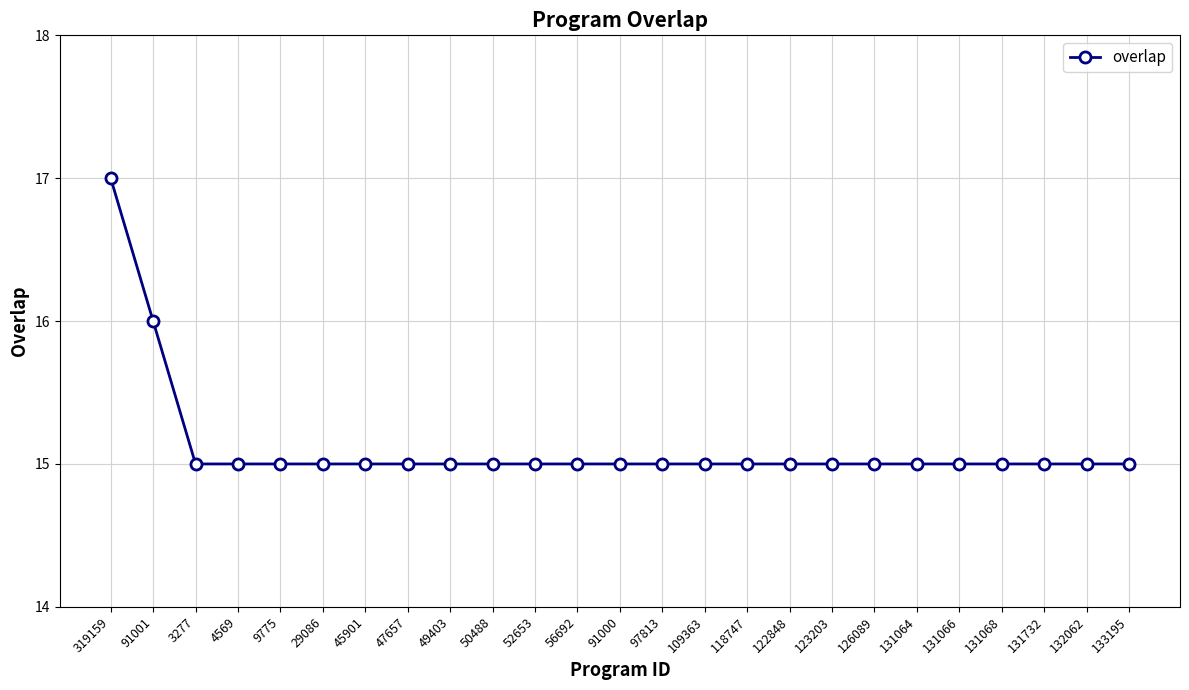

What is the ratio of the value at 97813 to the value at 126089?

1.0